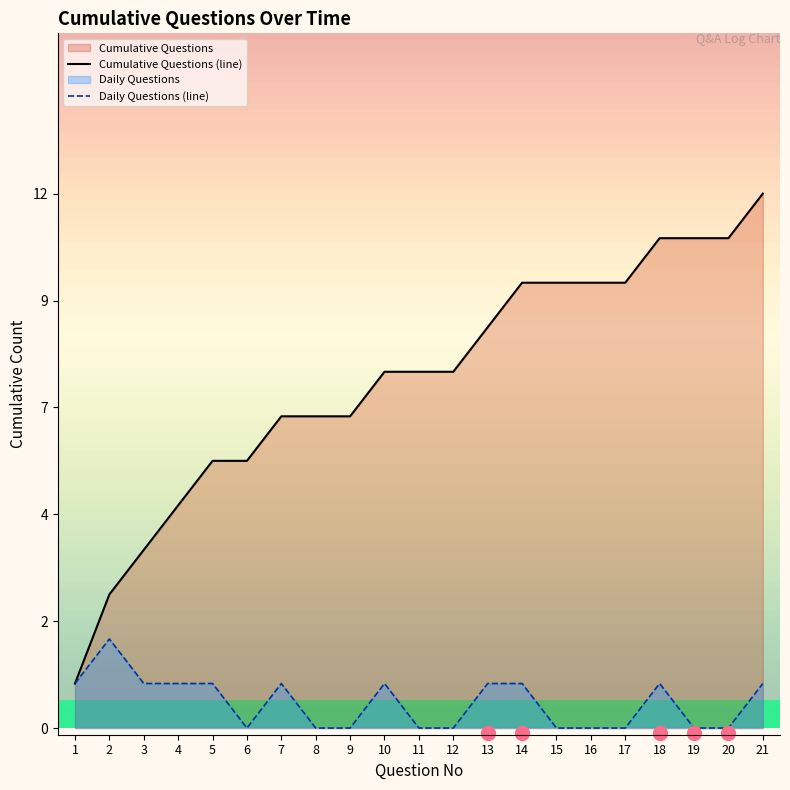

True or false: Daily Questions (line) and Cumulative Questions (line) cross at least once.

False